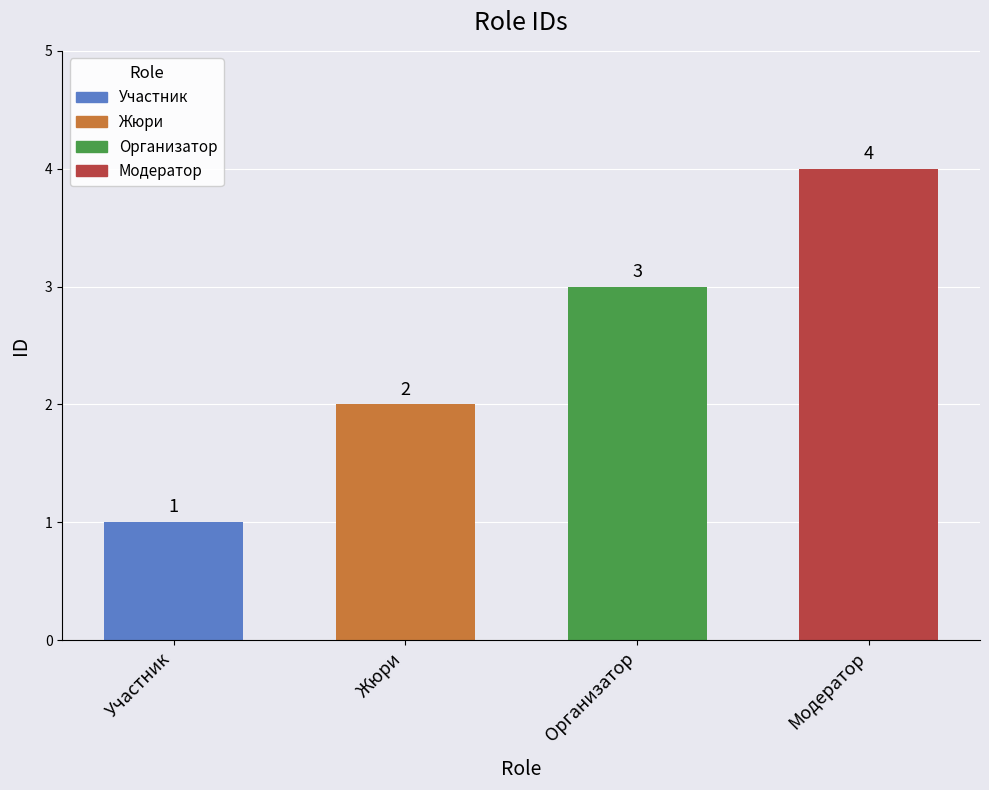

How many values are between 2 and 4?

3